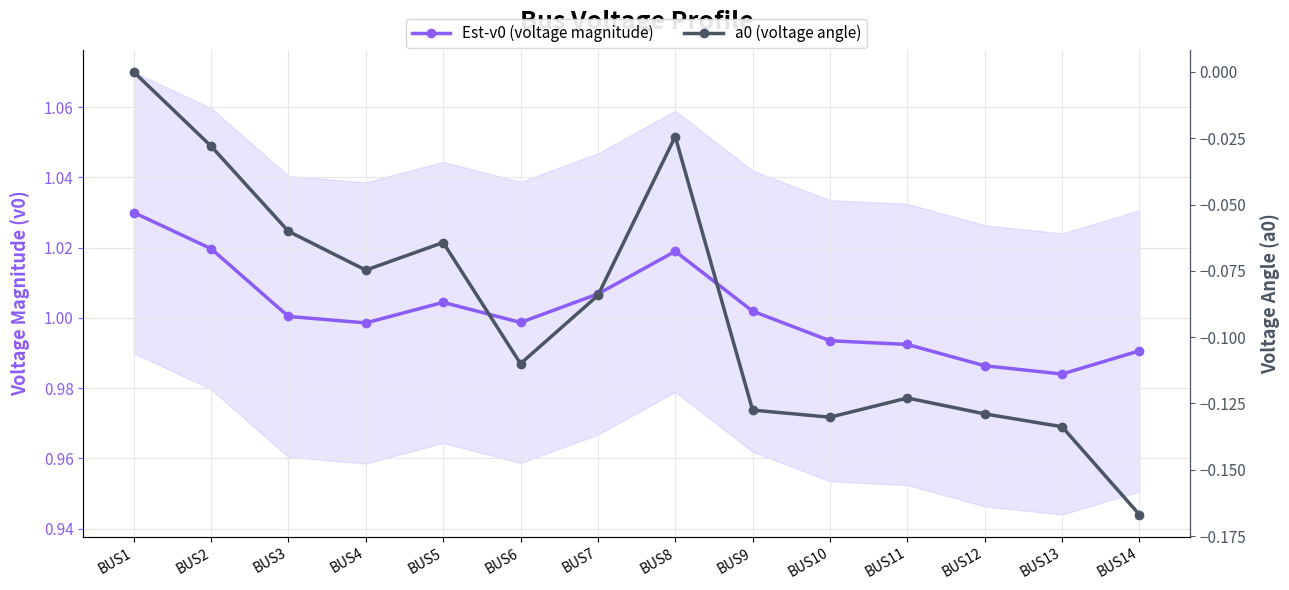

Where is Est-v0 (voltage magnitude) nearest to the value 1?

BUS3